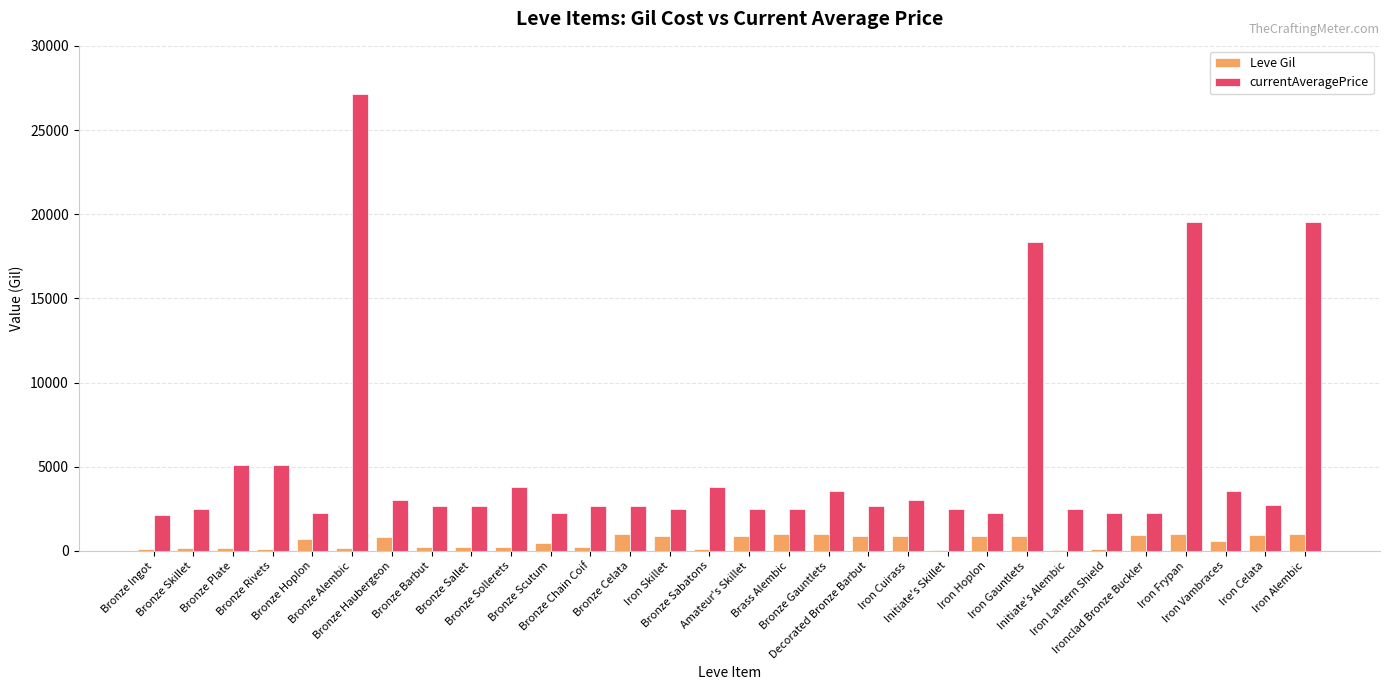

What is the maximum value shown in the chart?

27125